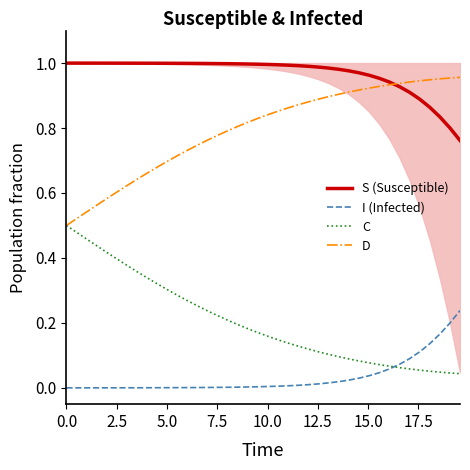

True or false: I (Infected) and D cross at least once.

False